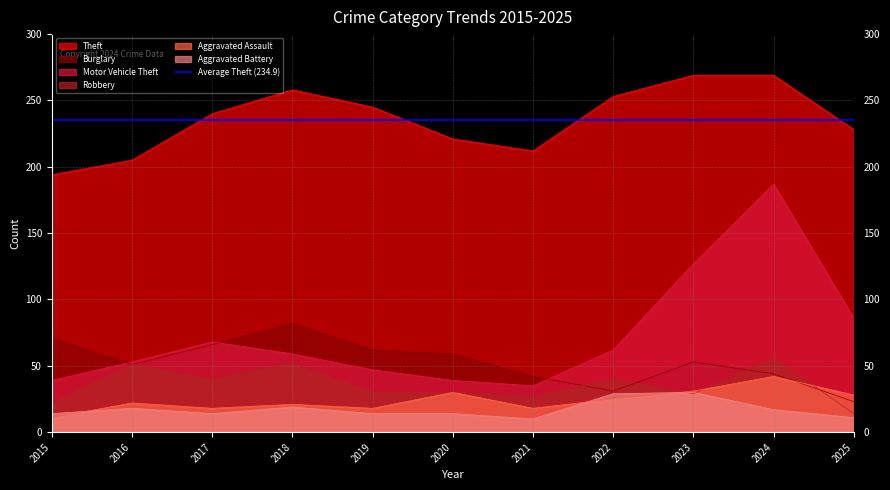

At which label is Motor Vehicle Theft closest to 111?

2023